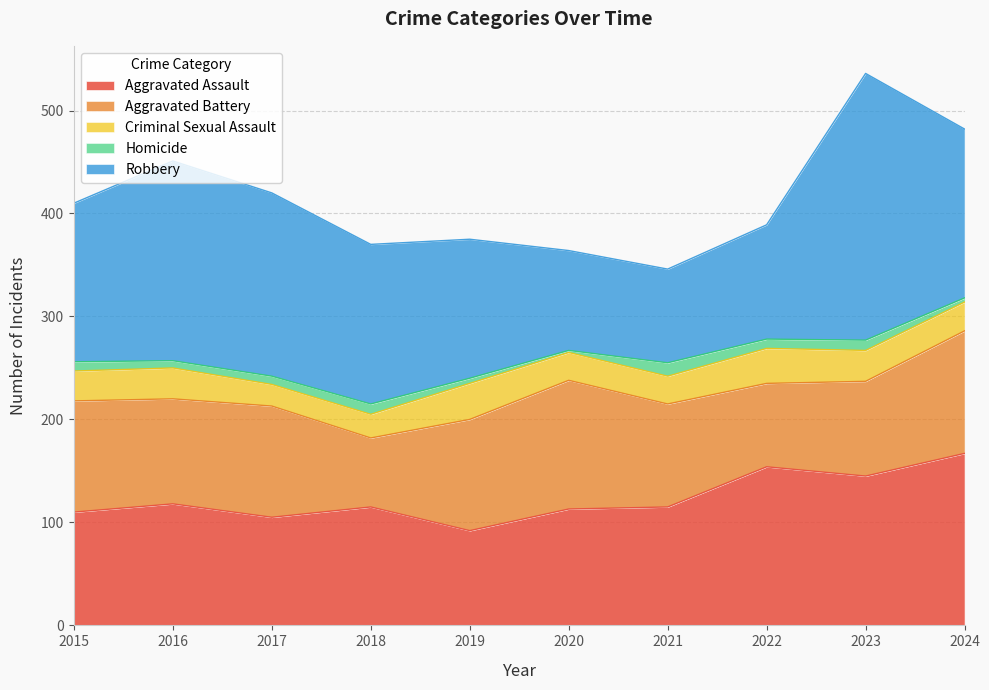

How many series are shown in this chart?

5